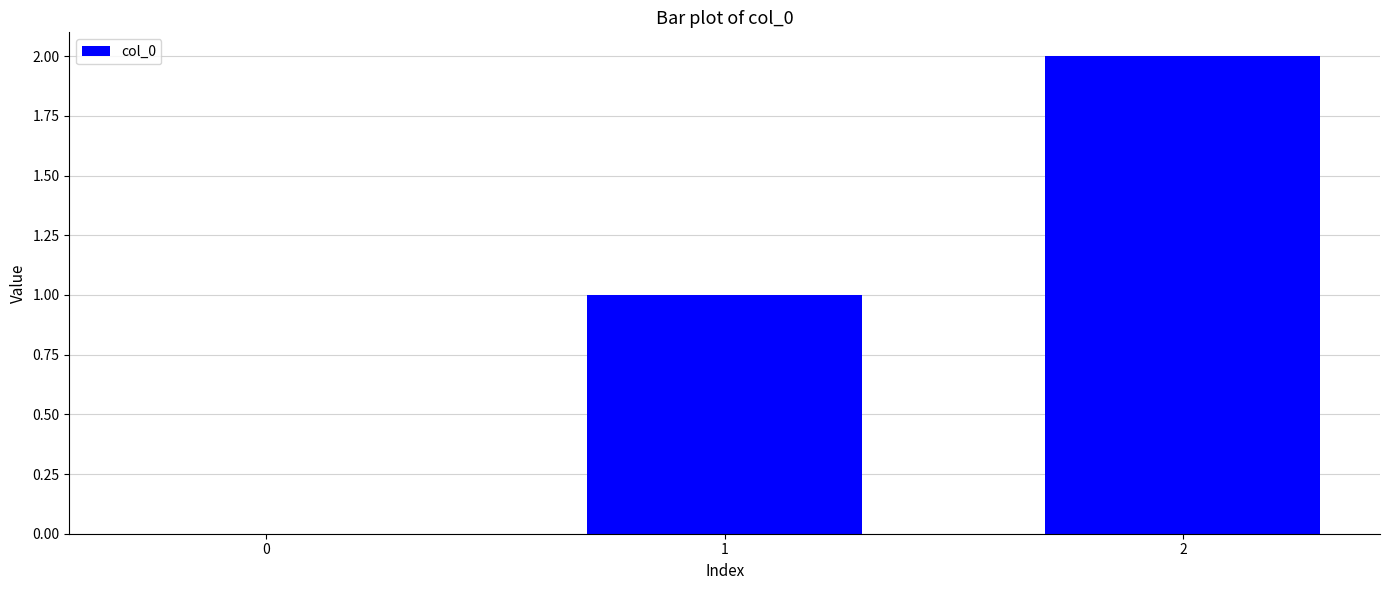

What is the sum of the values at 0 and 1?

1